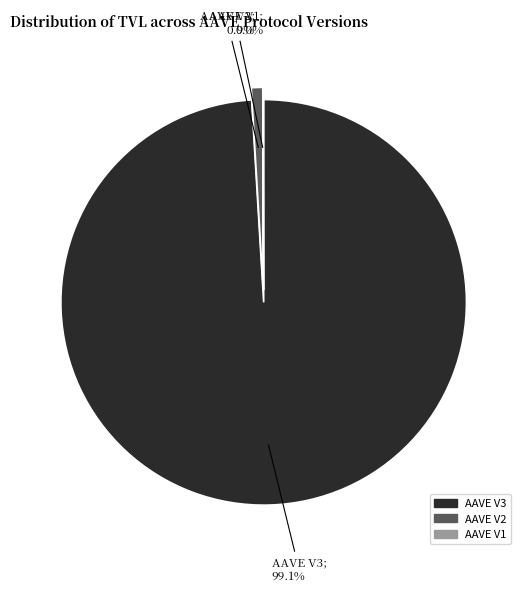

Is there any slice that represents more than half of the pie?

Yes